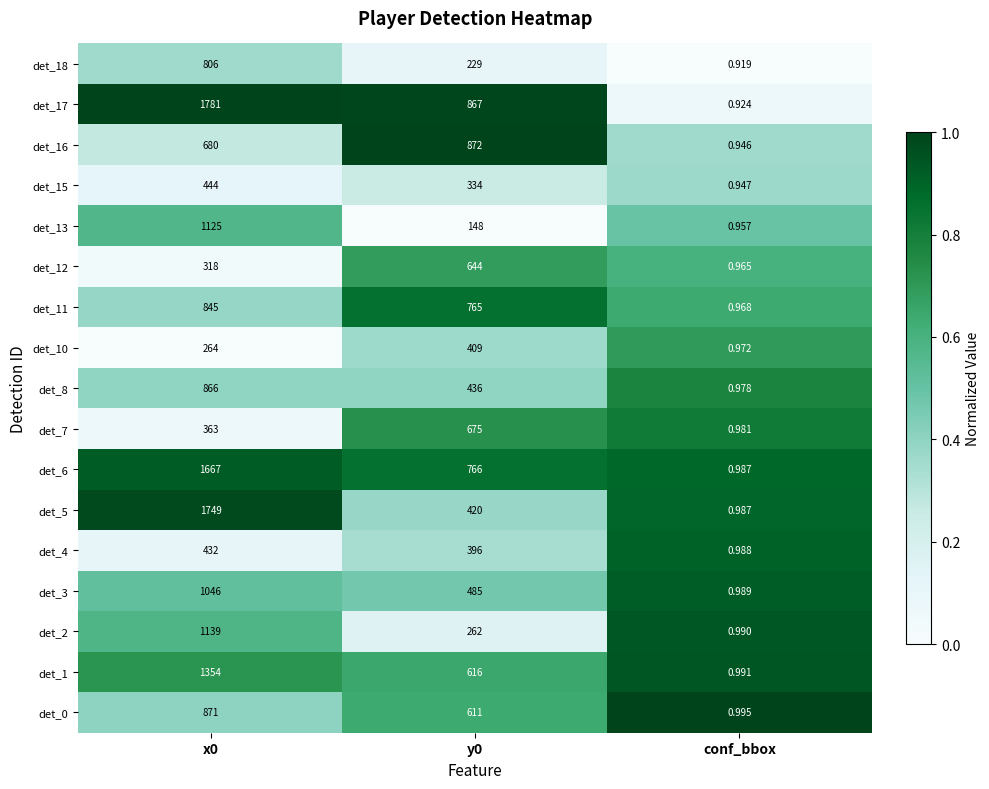

At which category is the sum across all series the highest?

x0